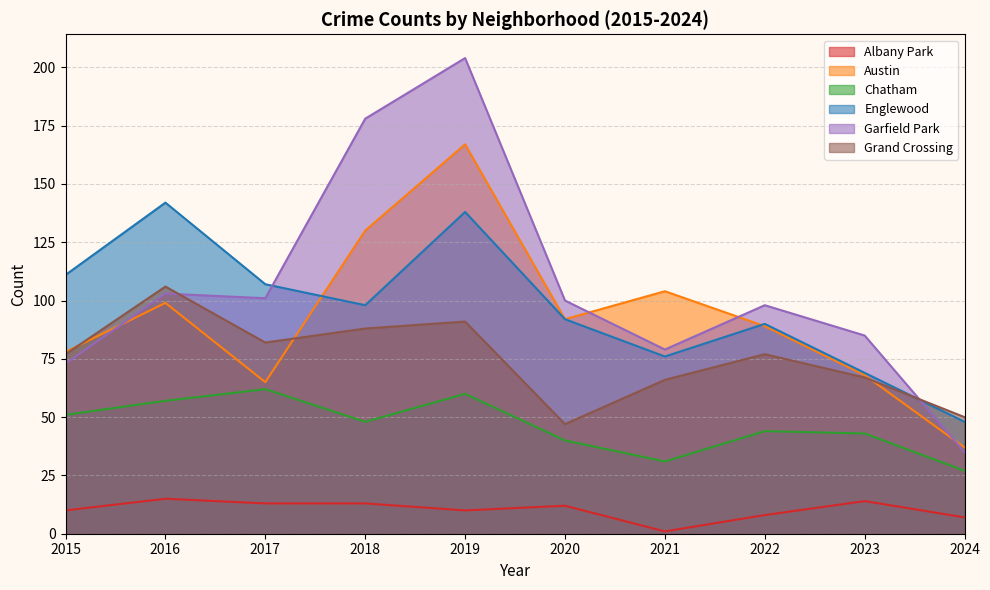

What is the value of the Austin point at the 5th from the left?

167